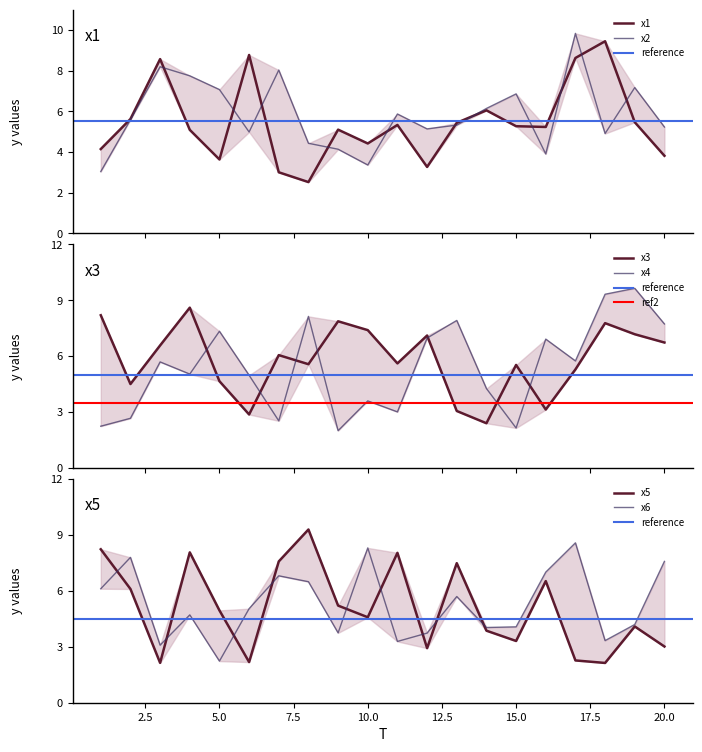

How many intersections are there between x5 and x3?

11